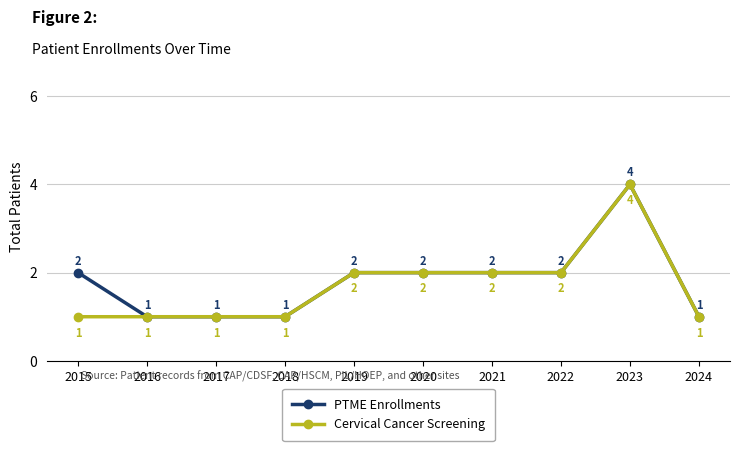

True or false: PTME Enrollments has more than 0 interior local peaks.

True